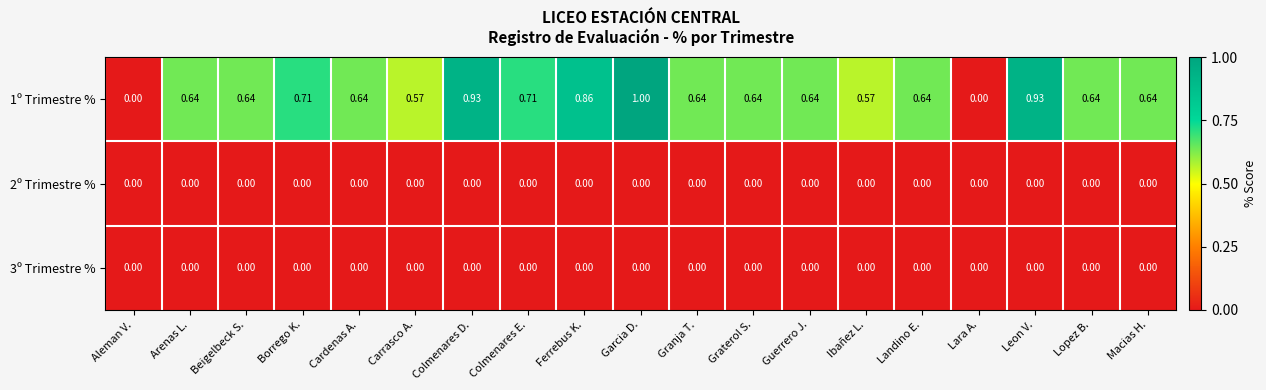

At which category is the sum across all series the highest?

Garcia D.